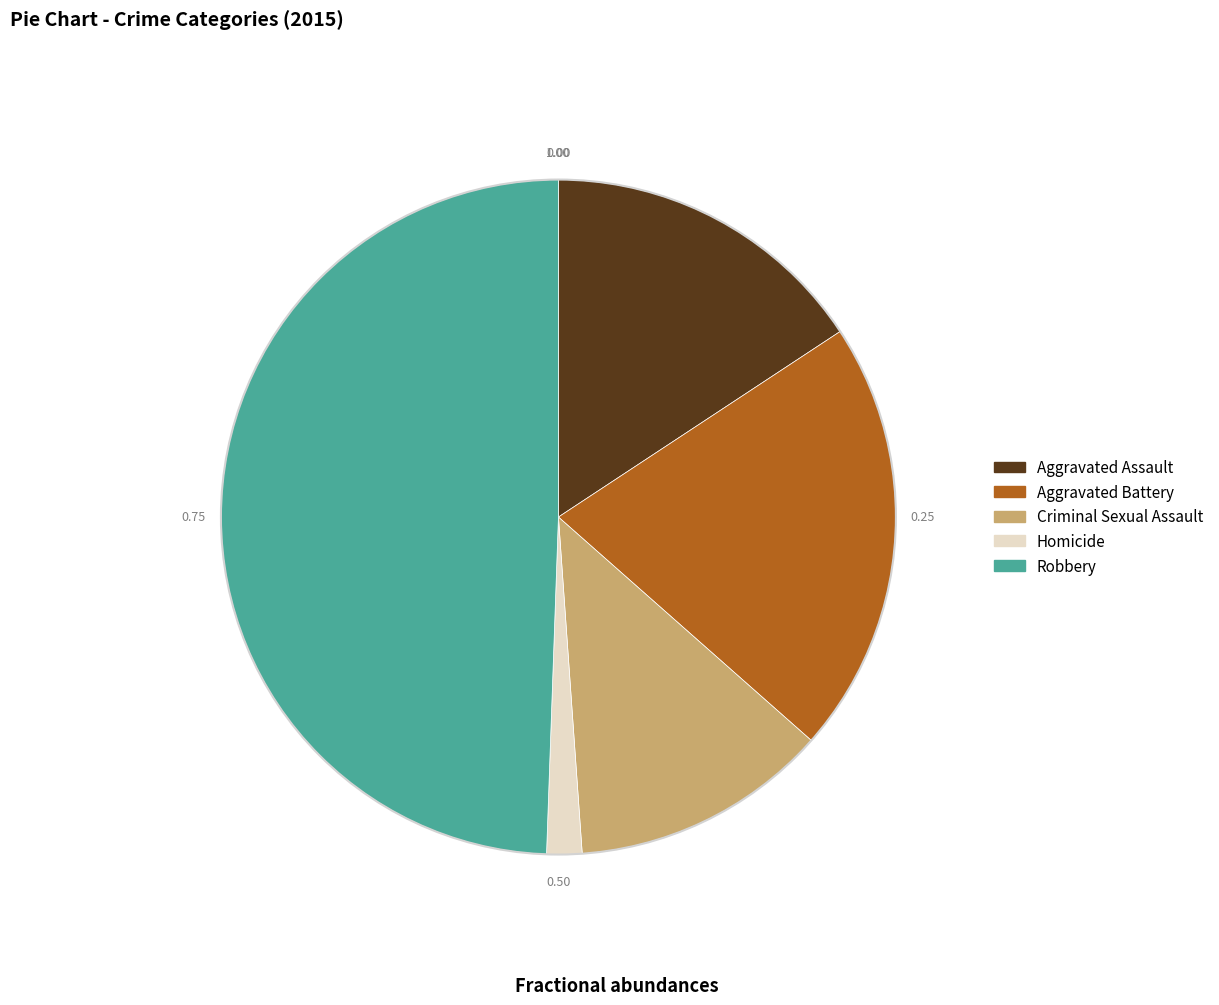

Combined, do Aggravated Assault and Homicide account for over 50%?

No